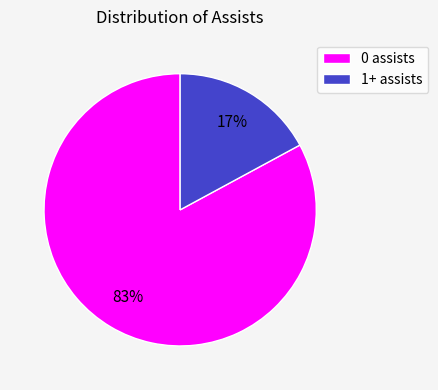

Between 1+ assists and 0 assists, which is larger?

0 assists